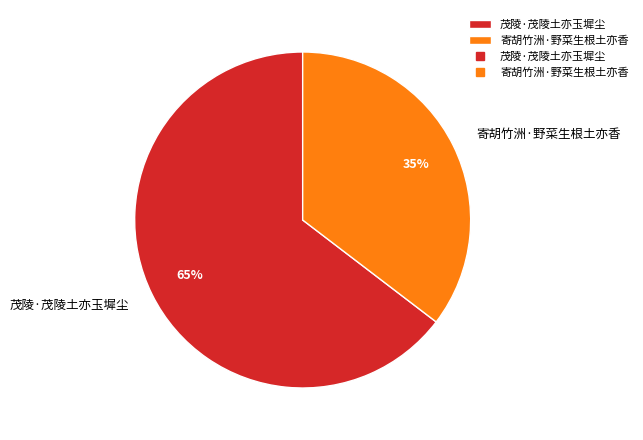

Do 茂陵·茂陵土亦玉墀尘 and 寄胡竹洲·野菜生根土亦香 together represent more than half of the pie?

Yes